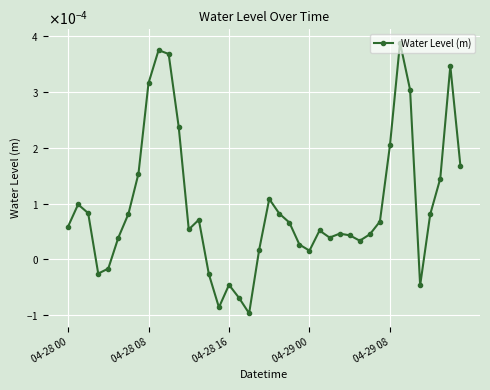

Rank the categories by value from highest to lowest.

33, 9, 10, 38, 8, 34, 11, 32, 39, 7, 37, 20, 04-28 08, 04-28 16, 21, 6, 36, 13, 31, 22, 04-28 00, 12, 25, 27, 30, 28, 26, 5, 29, 23, 19, 24, 04-29 08, 04-29 00, 14, 16, 35, 17, 15, 18